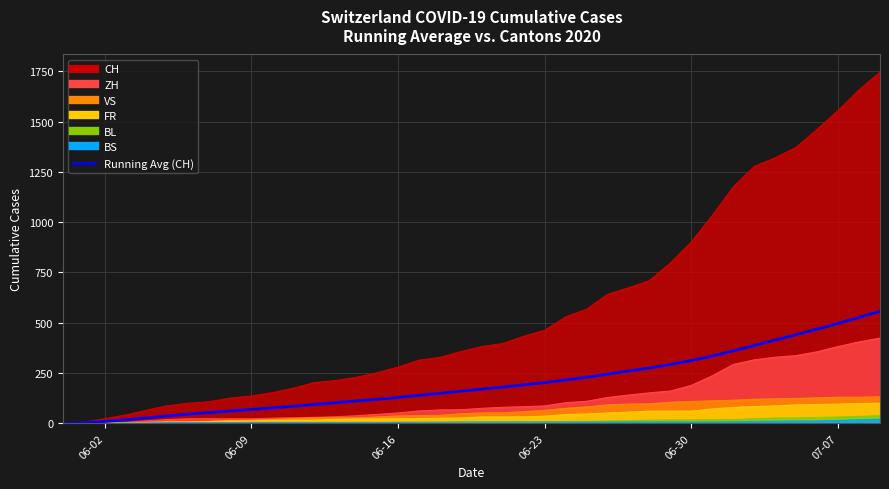

Which label corresponds to the smallest value in the chart?

06-02